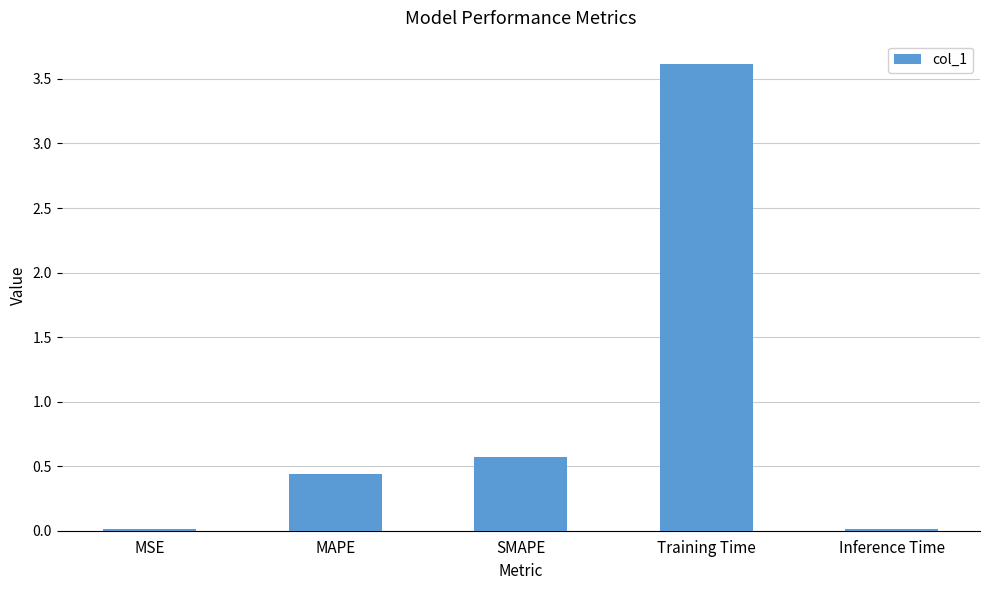

What is the sum of all values?

4.7